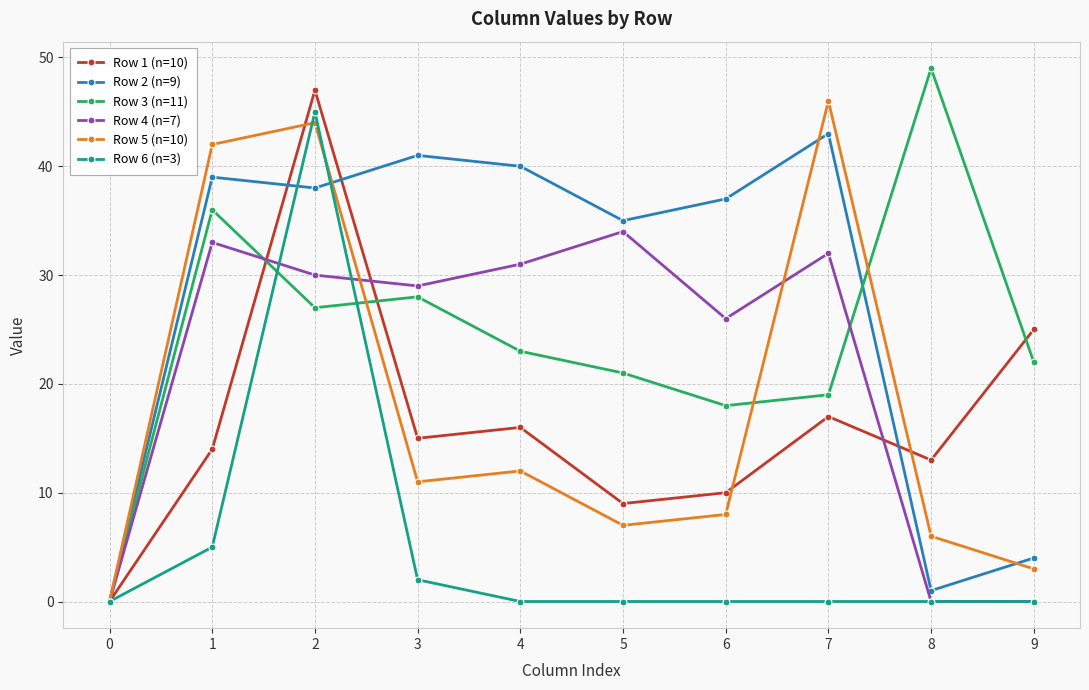

List the series in order of their peak value, highest first.

Row 3 (n=11), Row 1 (n=10), Row 5 (n=10), Row 6 (n=3), Row 2 (n=9), Row 4 (n=7)